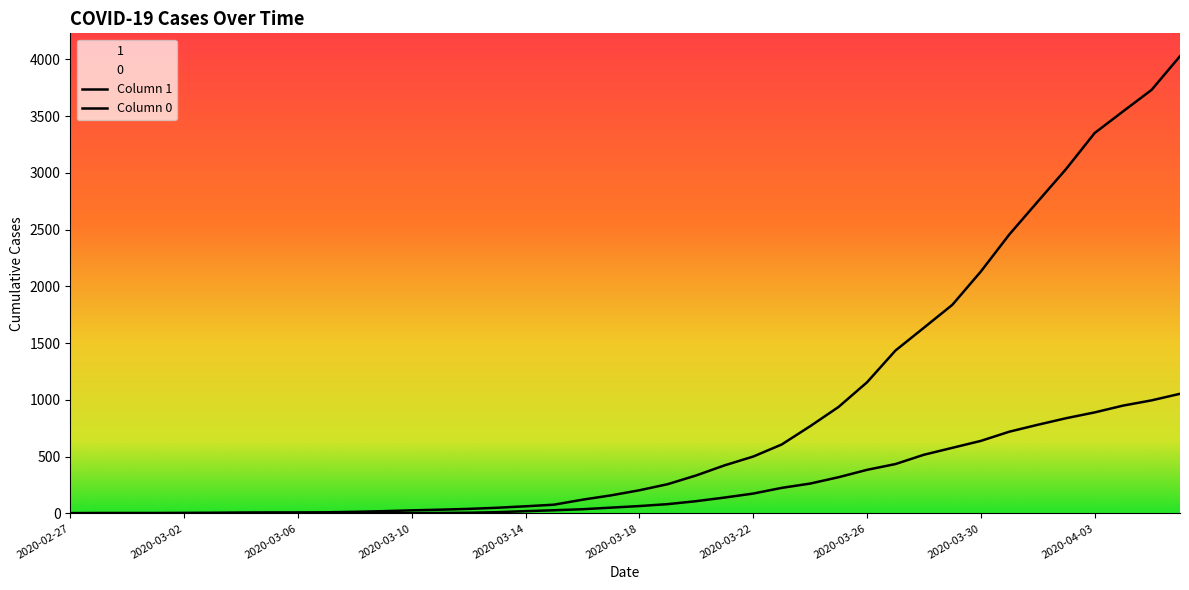

Rank the categories by 0 value from lowest to highest.

2020-02-27, 2020-02-28, 2020-02-29, 2020-03-01, 2020-03-02, 2020-03-03, 2020-03-04, 2020-03-05, 2020-03-06, 2020-03-07, 2020-03-08, 2020-03-09, 2020-03-10, 2020-03-11, 2020-03-12, 2020-03-13, 2020-03-14, 2020-03-15, 2020-03-16, 2020-03-17, 2020-03-18, 2020-03-19, 2020-03-20, 2020-03-21, 2020-03-22, 2020-03-23, 2020-03-24, 2020-03-25, 2020-03-26, 2020-03-27, 2020-03-28, 2020-03-29, 2020-03-30, 2020-03-31, 2020-04-01, 2020-04-02, 2020-04-03, 2020-04-04, 2020-04-05, 2020-04-06